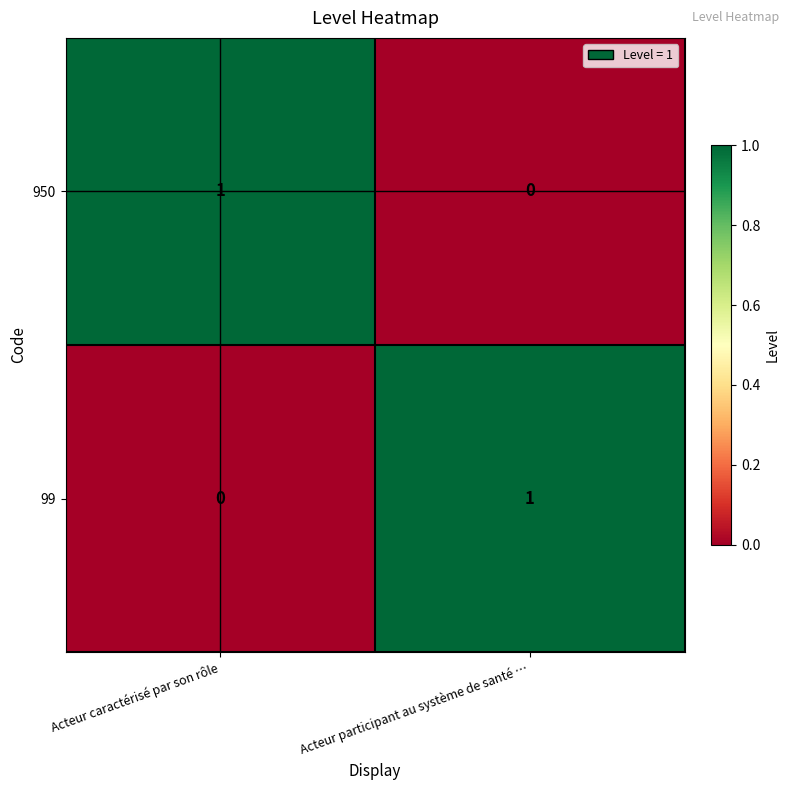

True or false: 99 has a value of 0 at Acteur caractérisé par son rôle.

True